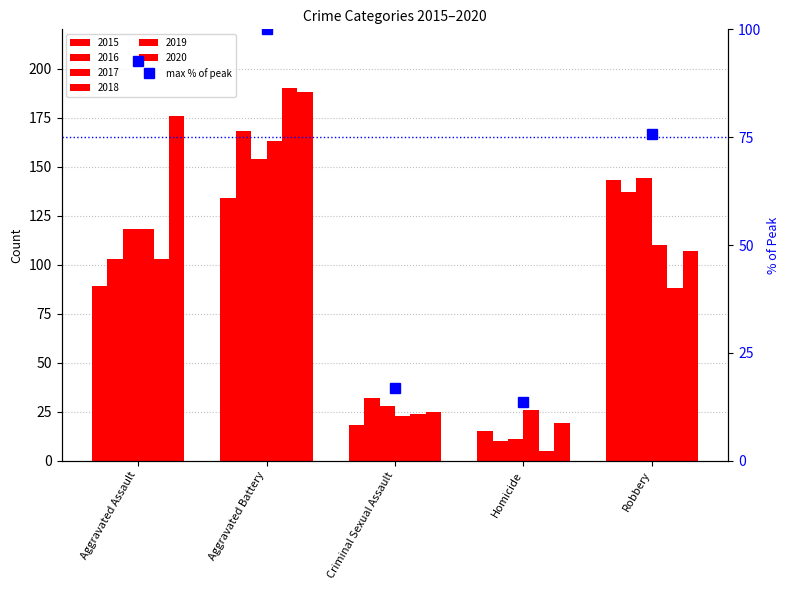

What is the ratio of the value at Aggravated Assault to the value at Criminal Sexual Assault?

5.5